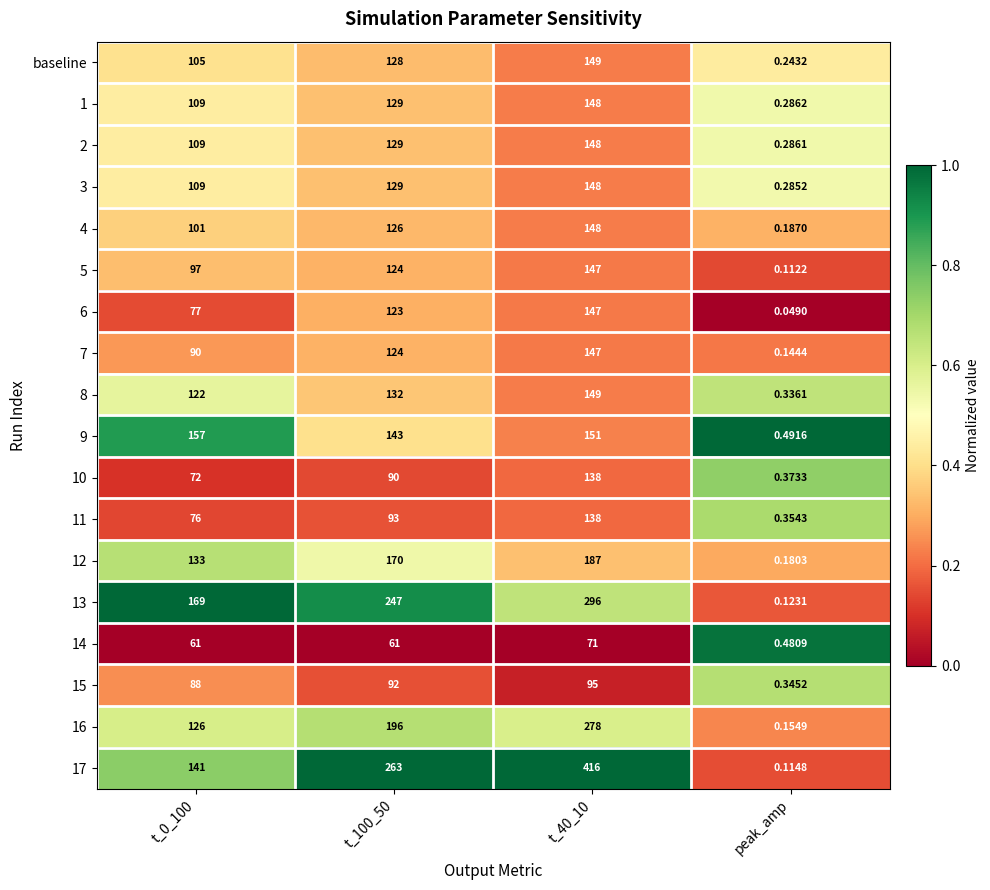

At which category is the sum across all series the highest?

t_40_10